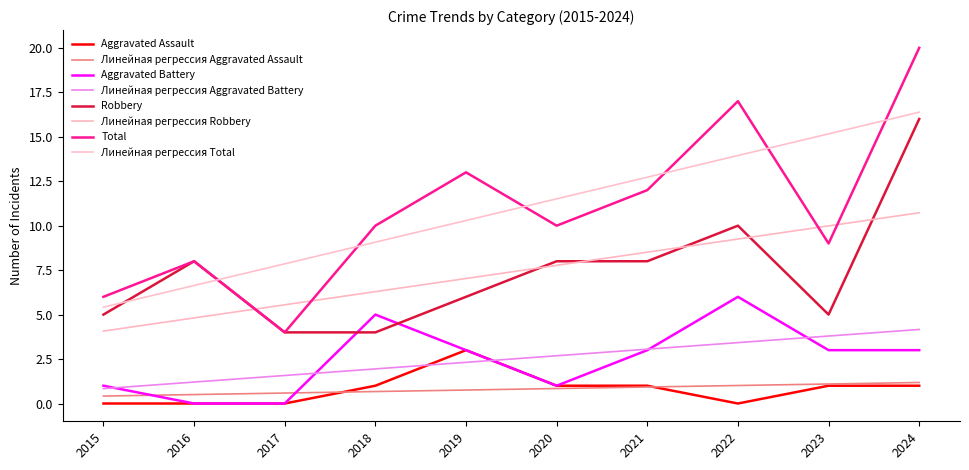

Which series has the largest total across all categories?

Total